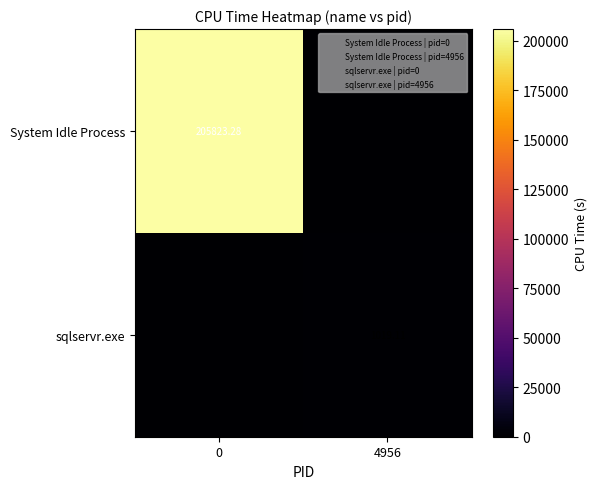

The System Idle Process series shows 0.0 at 4956. True or false?

True